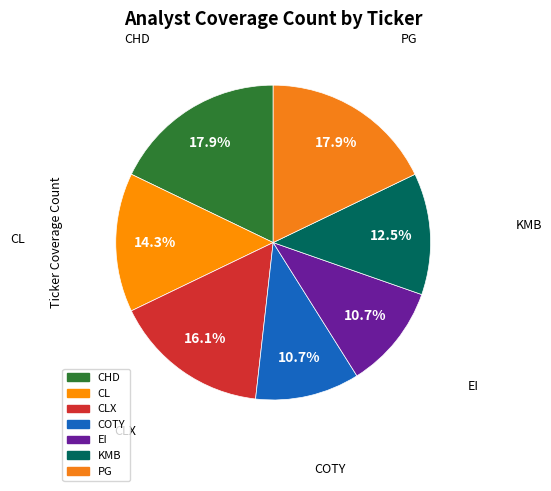

How many slices are in this pie chart?

7